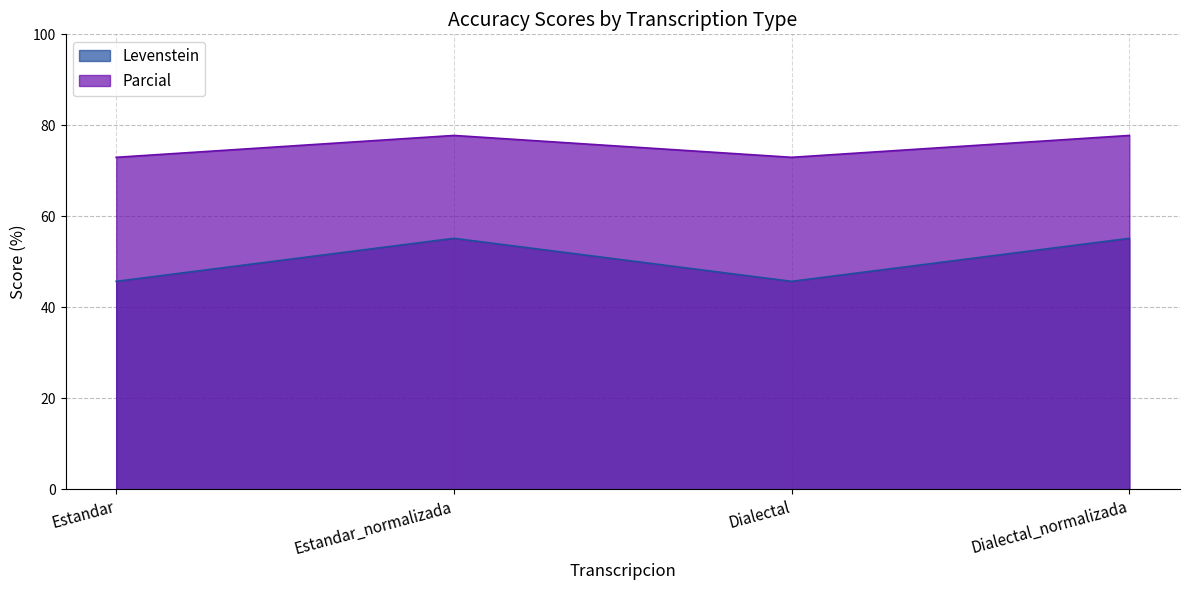

What is the label of the 1st point from the right?

Dialectal_normalizada